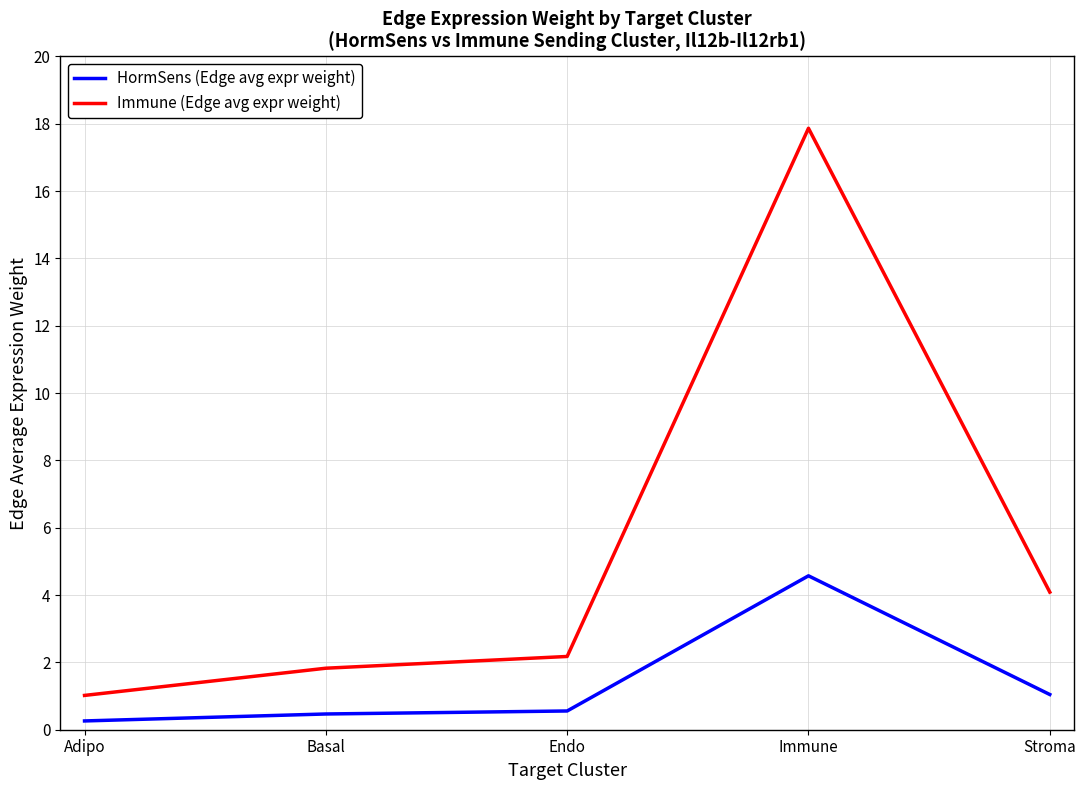

What is the sum of all HormSens (Edge avg expr weight) values?

6.9